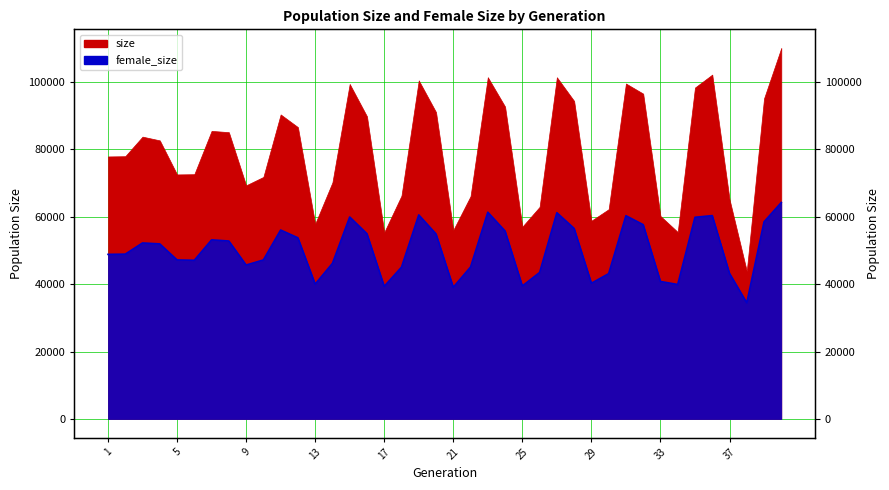

At which category does the chart reach its peak across all series?

40